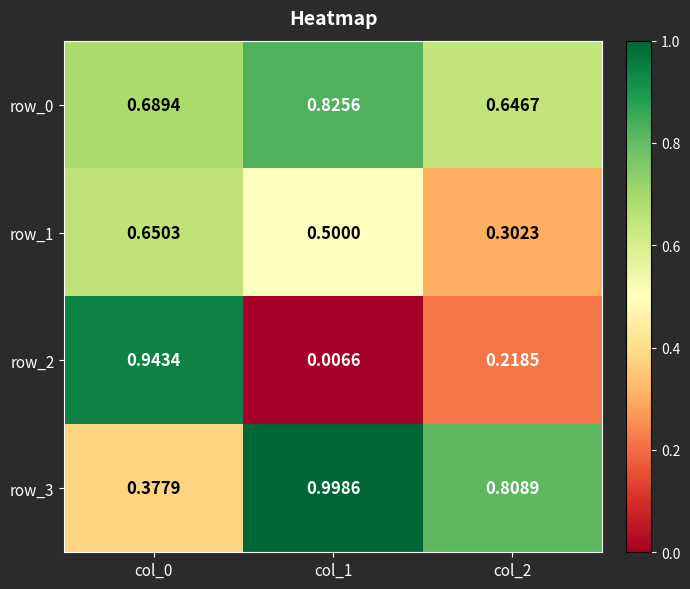

Is the value of row_1 at col_2 greater than the value of row_3 at col_0?

No